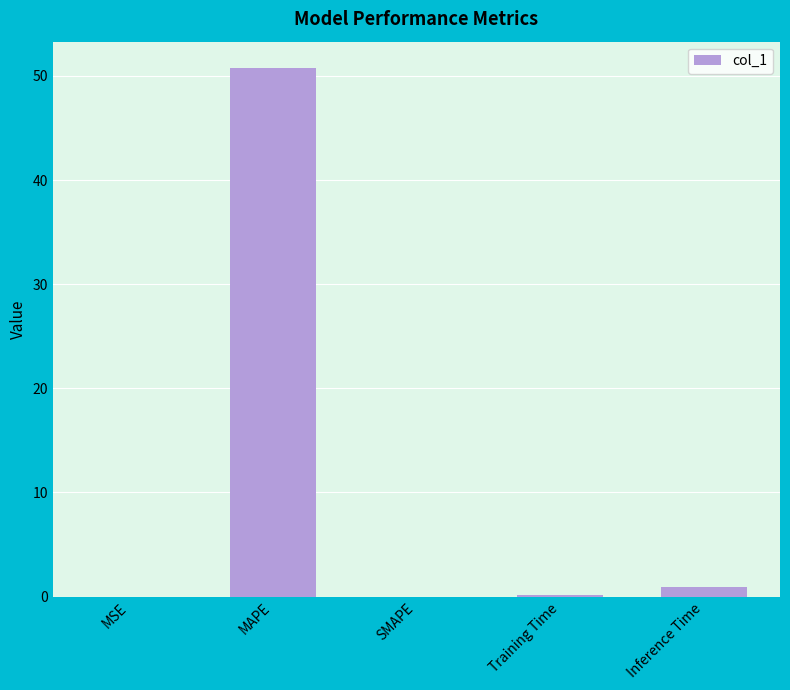

Is it true that the value at Training Time is 0.1?

True